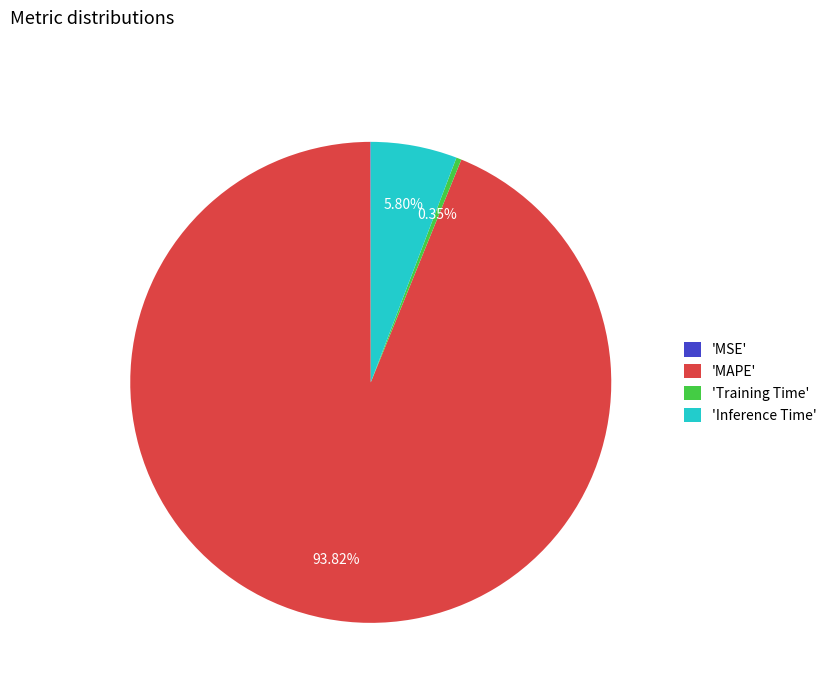

Does any single category account for the majority?

Yes